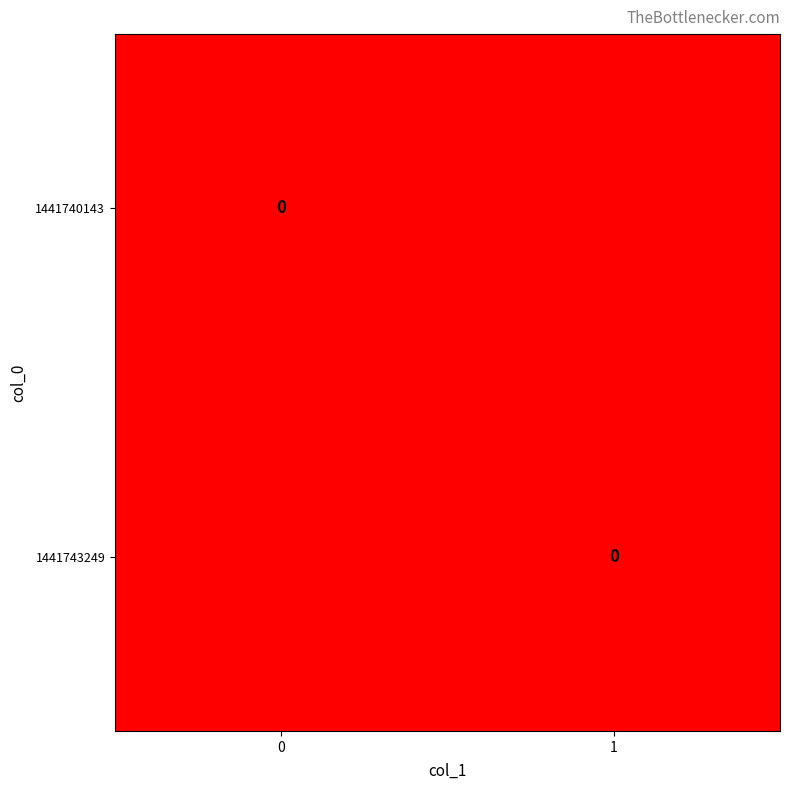

What is the total value across all series at col_1=0?

1